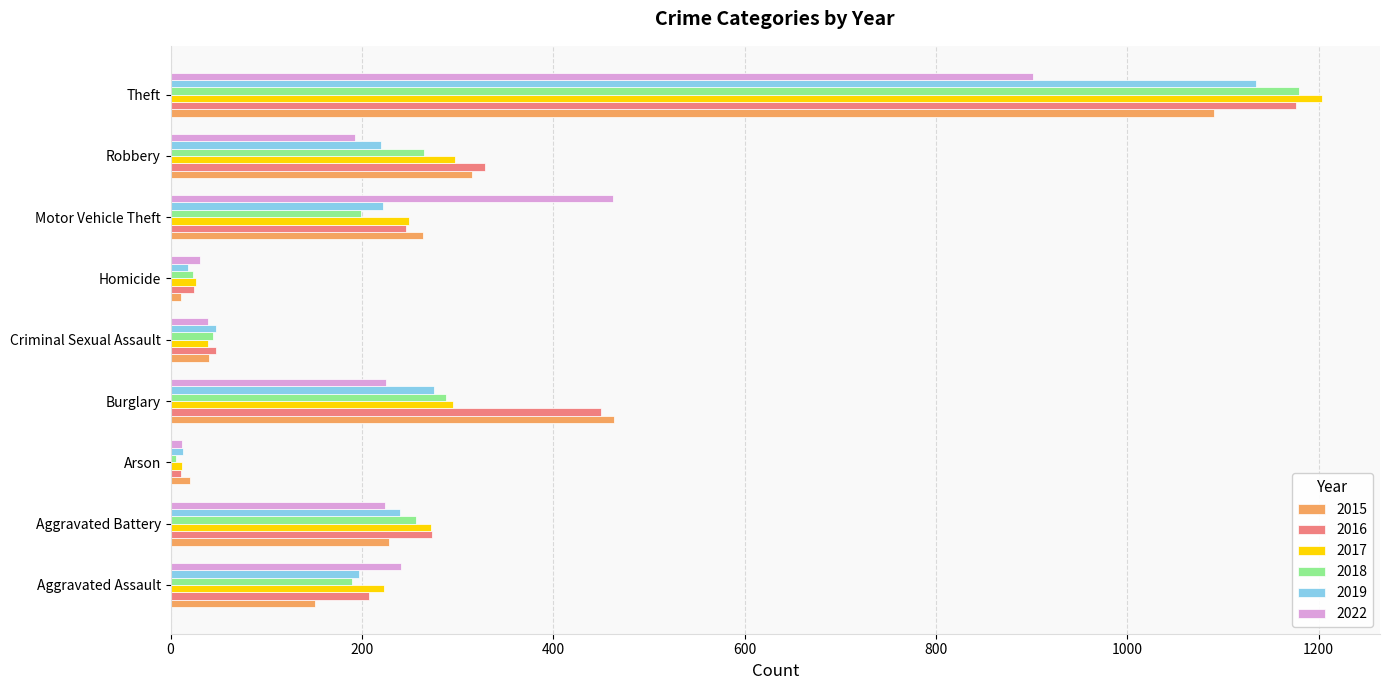

At which category is the sum across all series the highest?

Theft